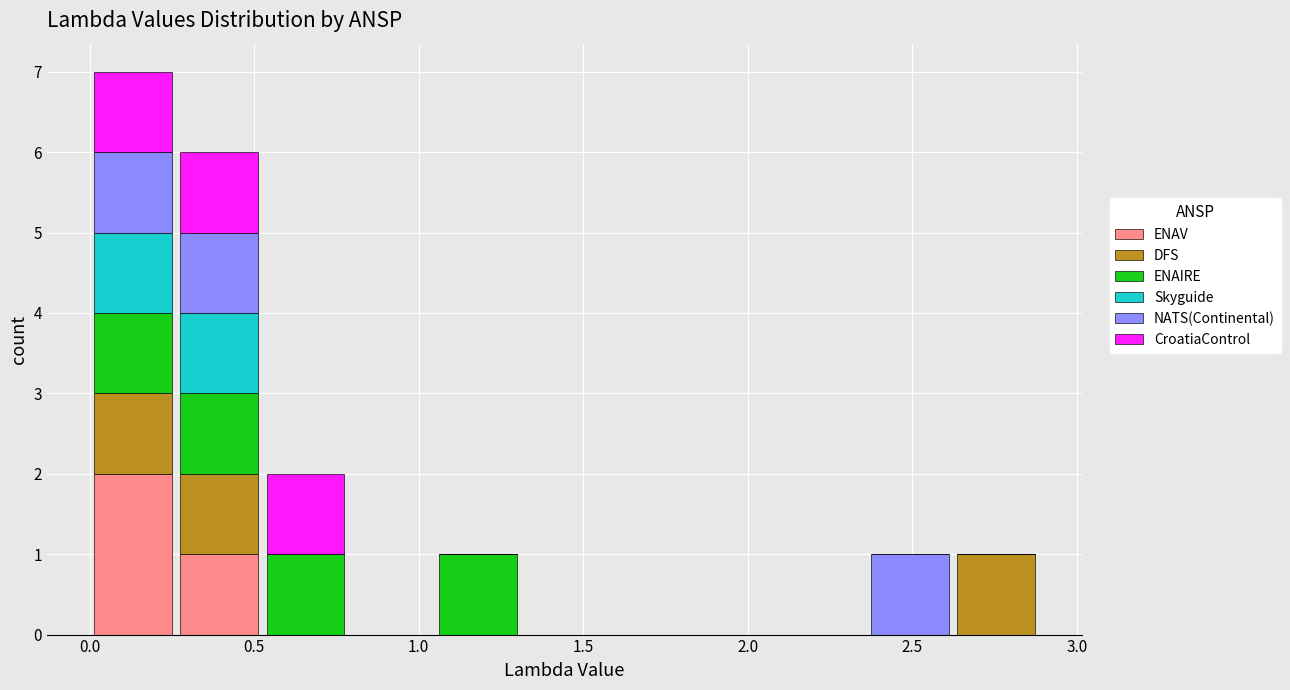

Which range on the x-axis has the tallest stacked bar (by total height)?

0.00 to 0.25